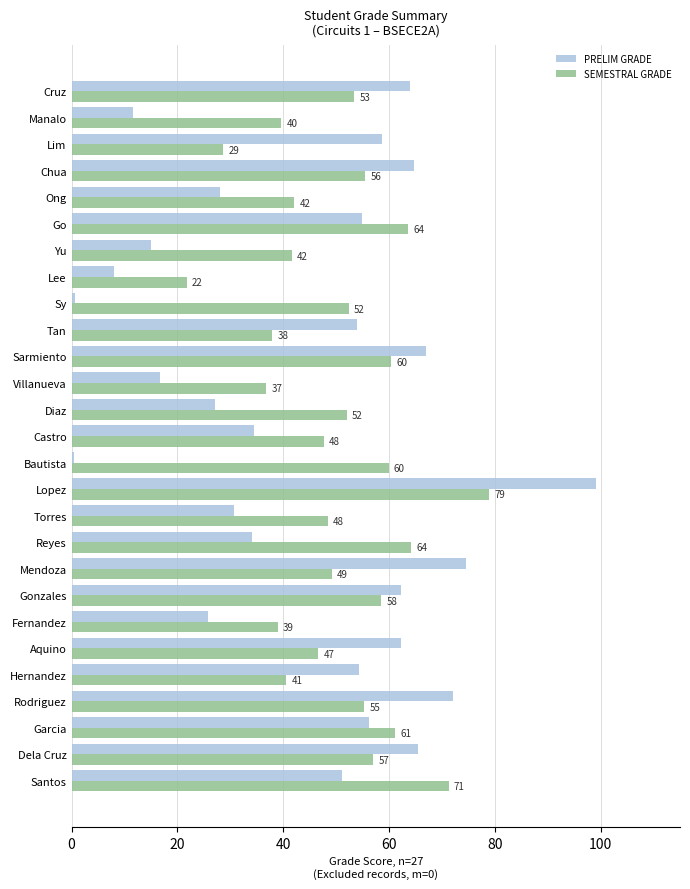

Rank the series by their average value, from lowest to highest.

PRELIM GRADE, SEMESTRAL GRADE